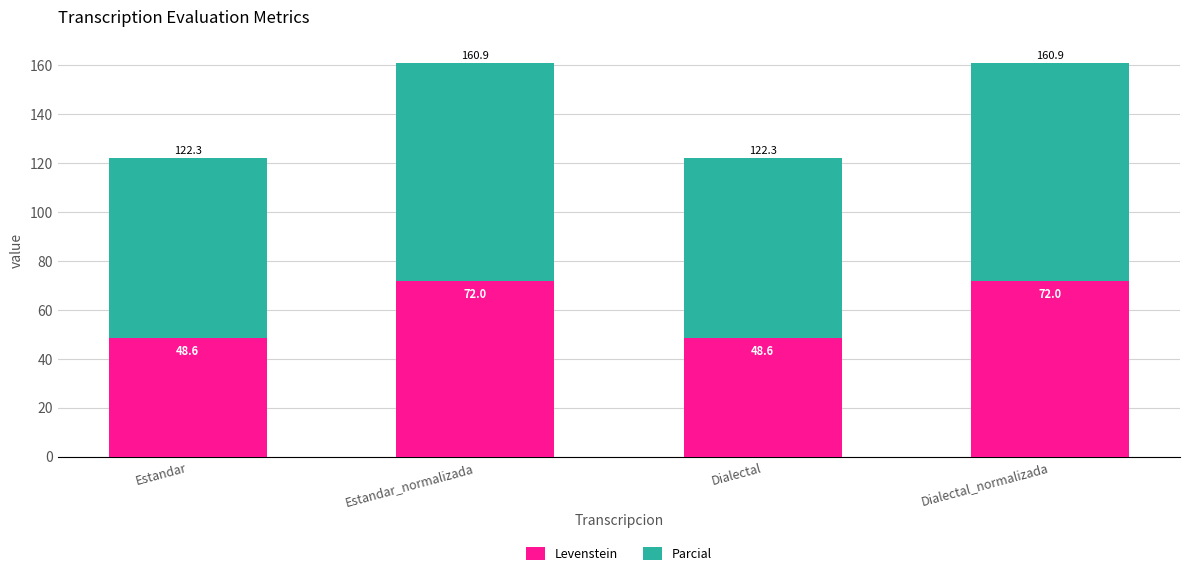

What is the approximate value of Levenstein at Dialectal?

48.6